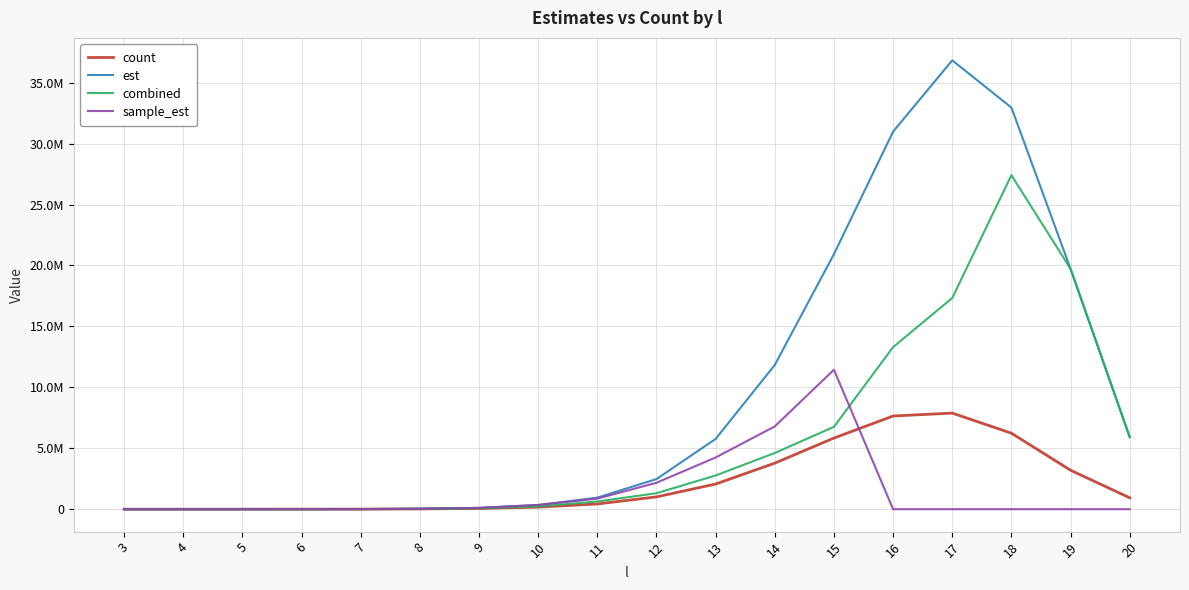

What value does the sample_est series have at 13?

4242659.3